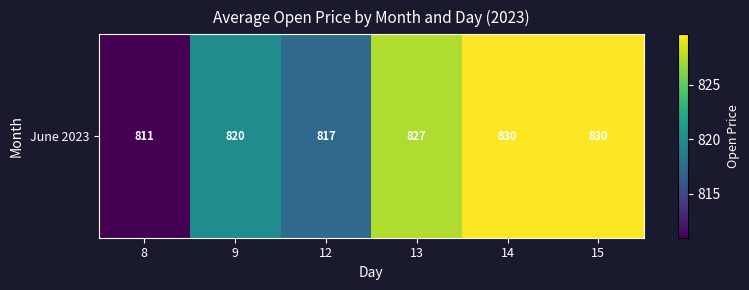

How many data points does each series have?

6